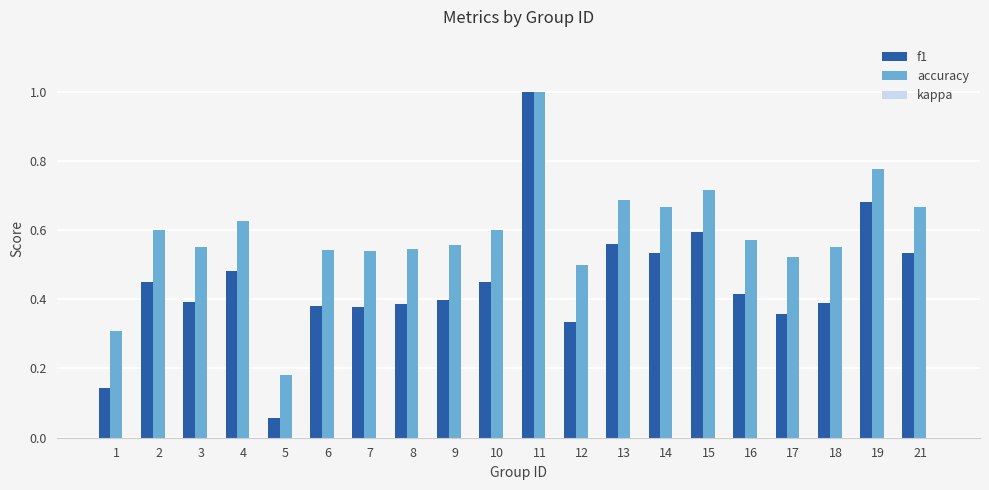

Rank the series at 12 from lowest to highest value.

f1, accuracy